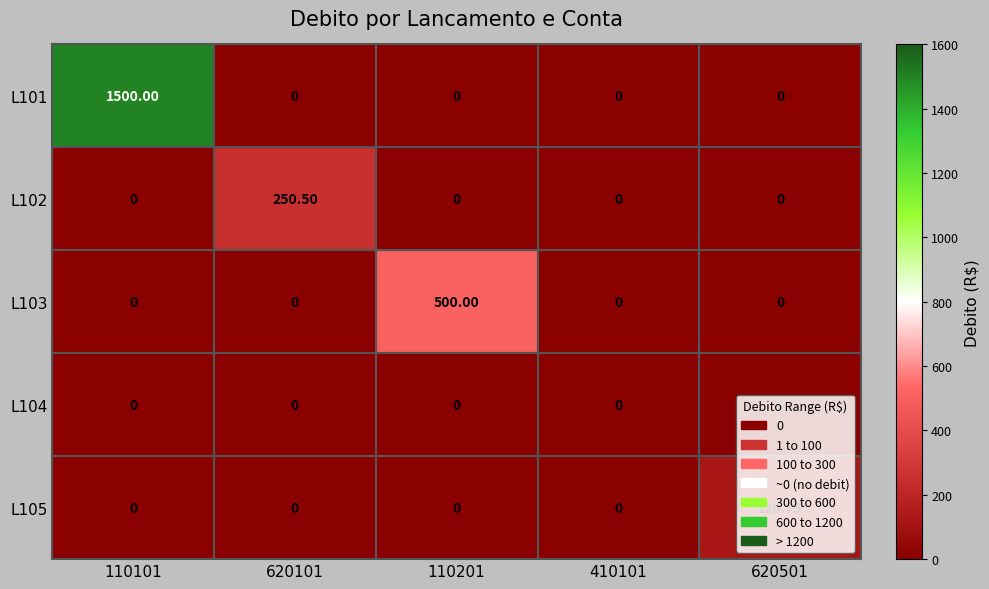

How many distinct data groups are displayed?

5